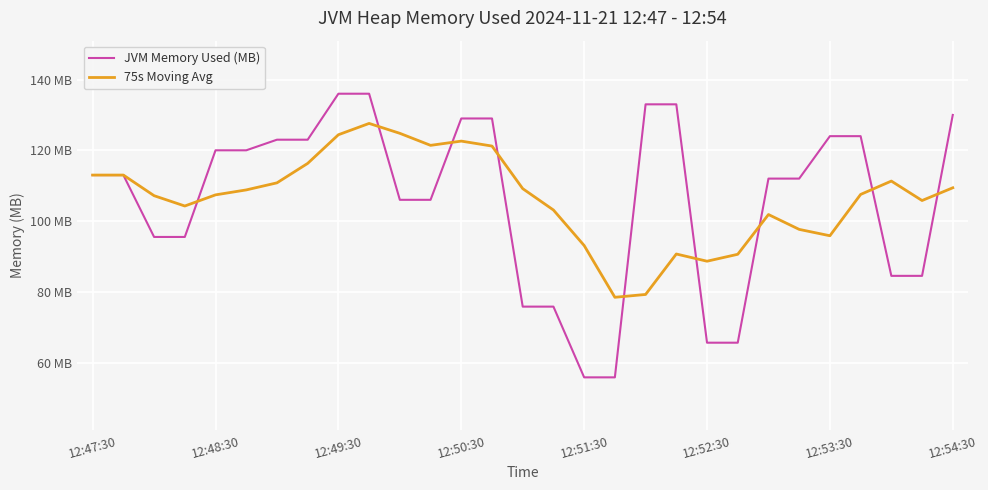

Does the chart have visible grid lines?

Yes